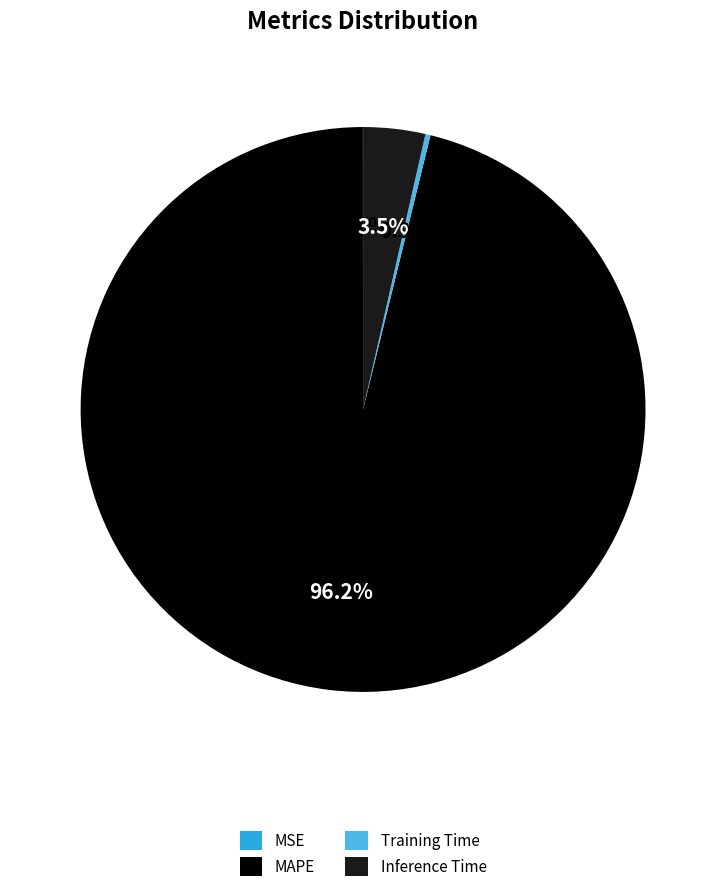

Does MAPE account for over 50% of the chart?

Yes